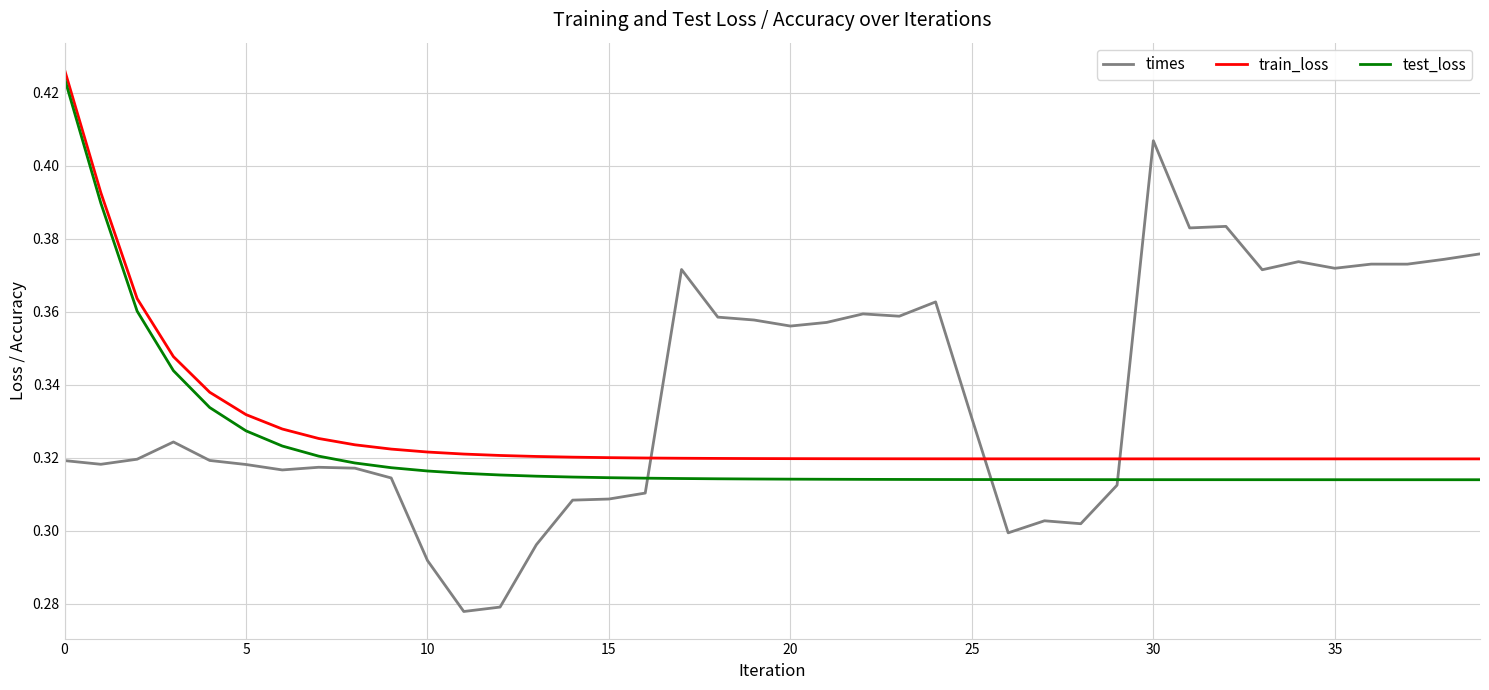

How many intersections are there between times and train_loss?

3